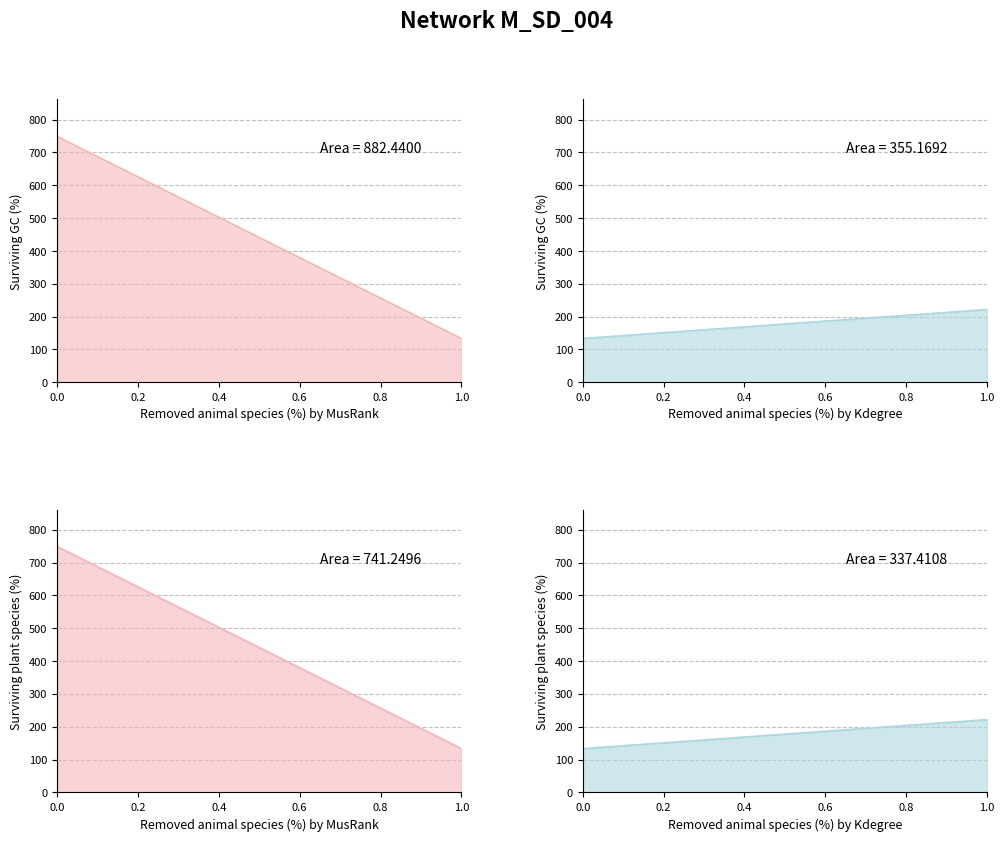

List the series in order of their peak value, highest first.

0, 1